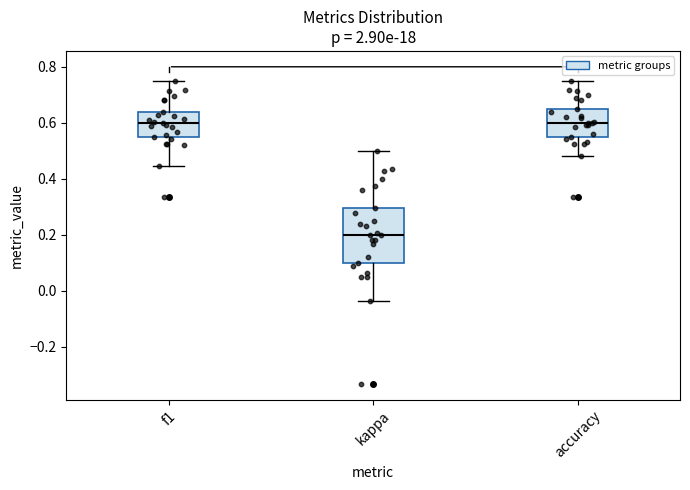

Reading left to right, transcribe this box plot: for each box, give where its median line is, the range the box spans, and where its two whiskers end, as read against the y-axis. The values are not printed on the chart, so give them approximately, as read against the axis.

f1: median 0.60, box 0.56 to 0.64, whiskers 0.44 to 0.74
kappa: median 0.20, box 0.10 to 0.30, whiskers -0.04 to 0.50
accuracy: median 0.60, box 0.56 to 0.64, whiskers 0.48 to 0.76